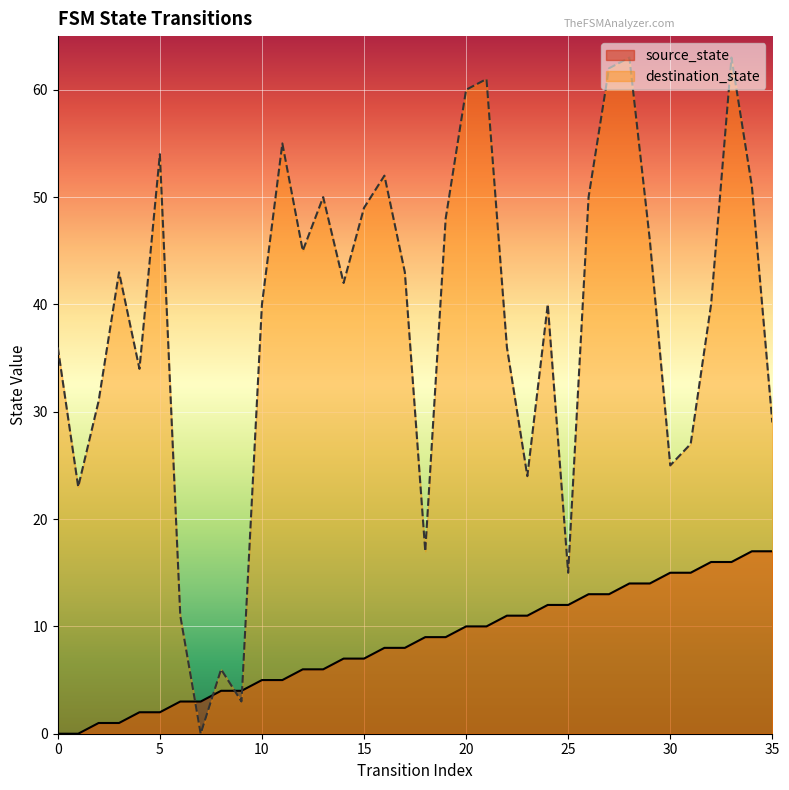

How many intersections are there between source_state and destination_state?

4